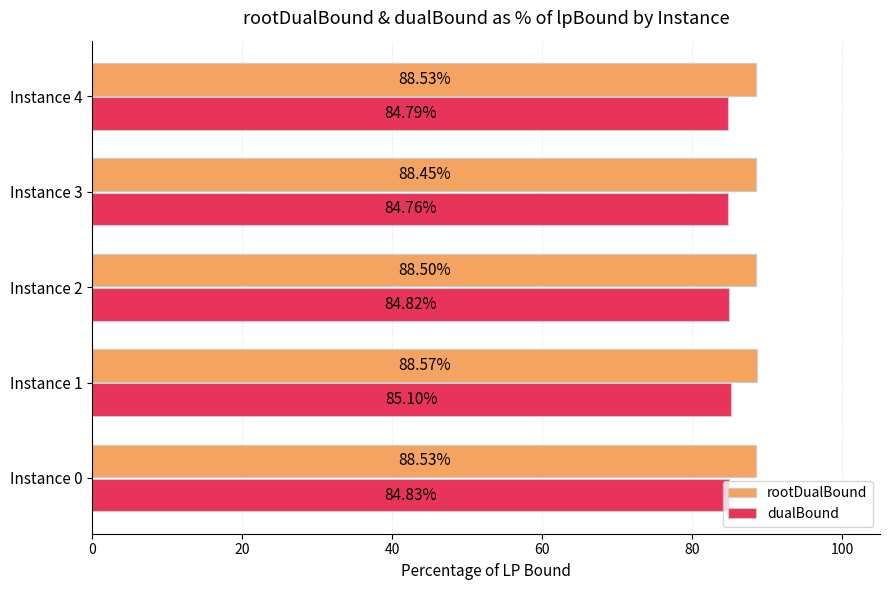

List the series in order of their peak value, highest first.

rootDualBound, dualBound